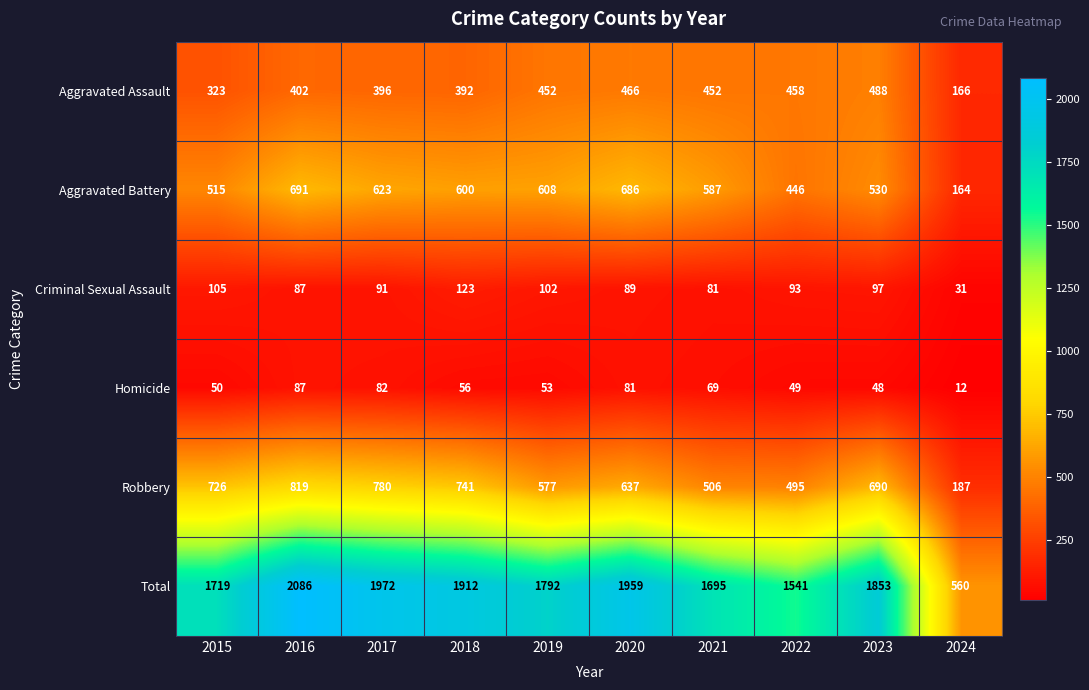

At 2019, list the series in order from largest to smallest.

Total, Aggravated Battery, Robbery, Aggravated Assault, Criminal Sexual Assault, Homicide